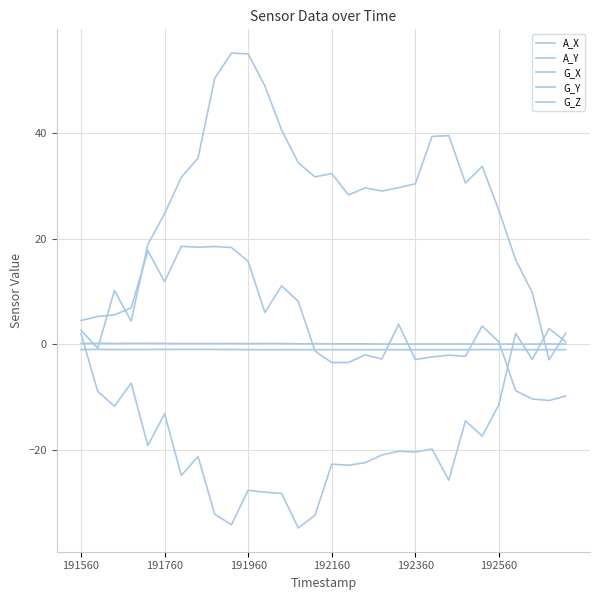

Does the chart display data point markers on the line(s)?

No